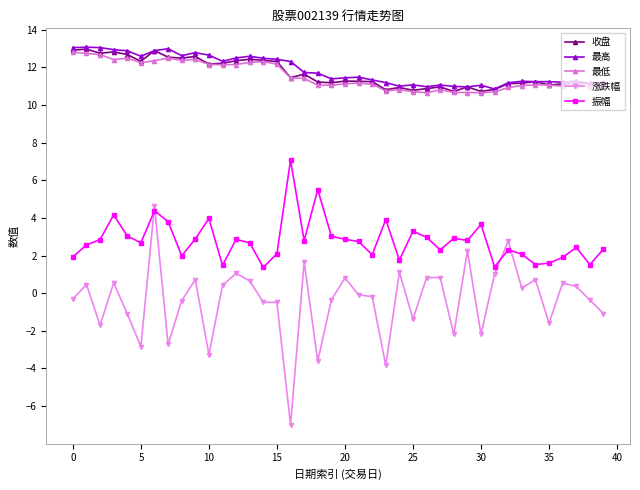

True or false: 最高 and 涨跌幅 cross at least once.

False